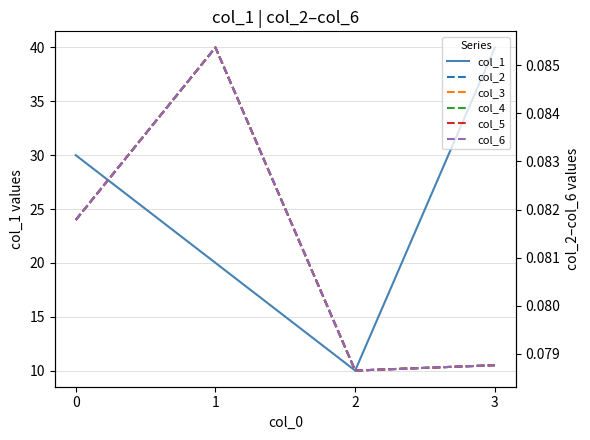

How many interior local valleys does the col_2 series have?

1